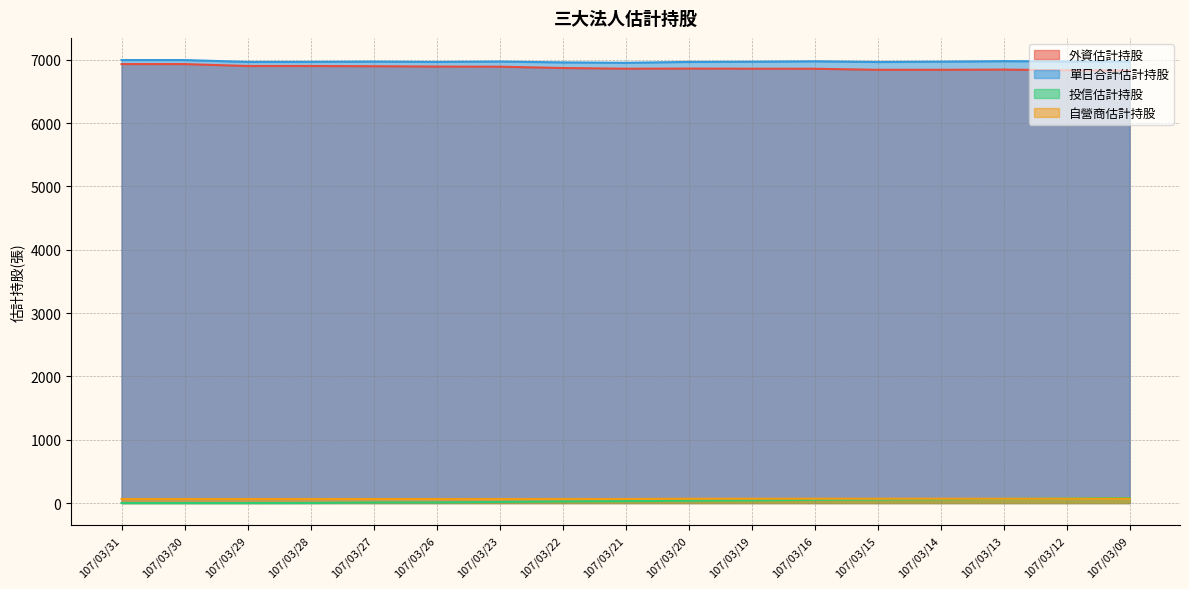

True or false: 自營商估計持股 has more than 1 points higher than both neighbors.

False